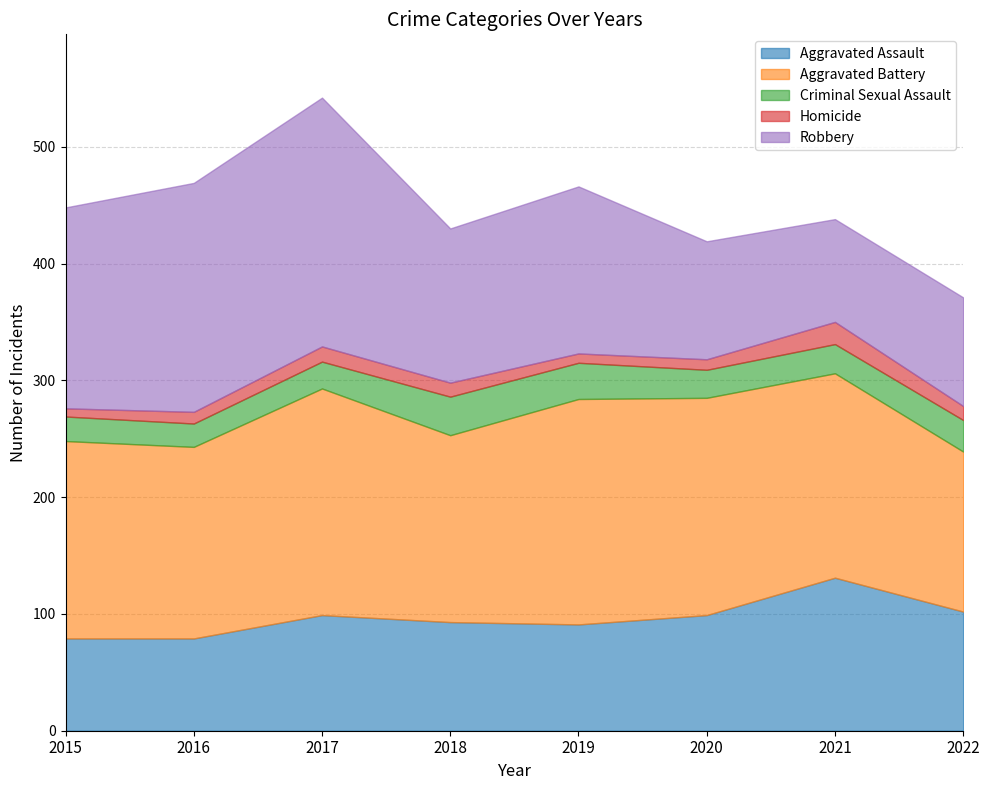

The value of Robbery at 2022 is 157. True or false?

False